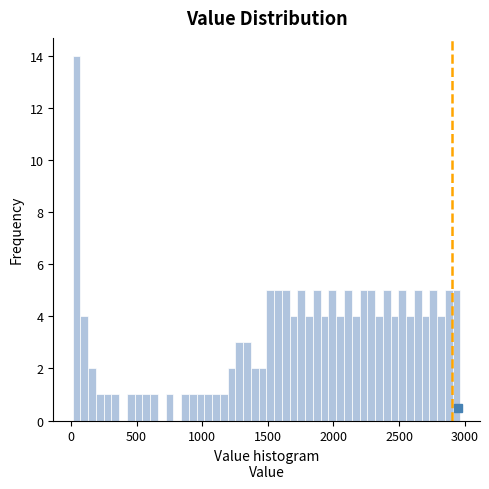

Around what value on the x-axis is the tallest bar? Give the approximate position of its centre, as read against the axis.

50